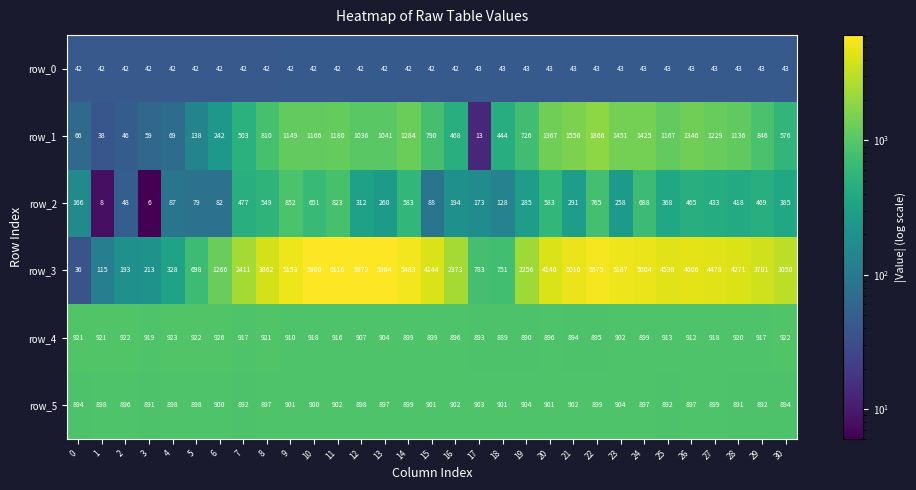

What is the difference between the second highest and minimum values in the row_5 series?

13